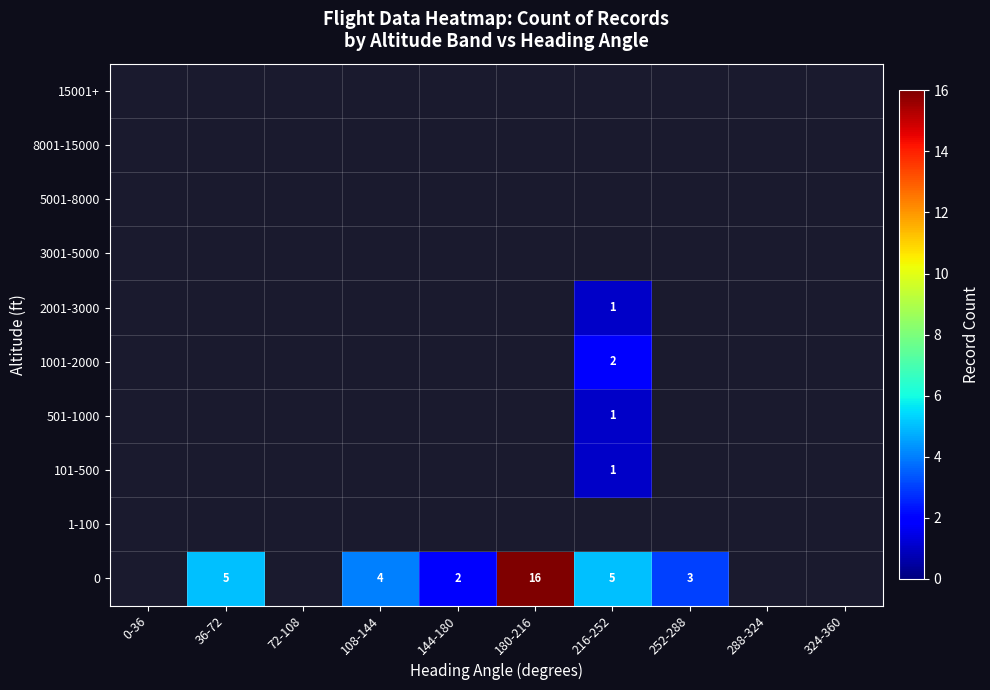

Is it true that 2001-3000 equals 2 at 216-252?

False